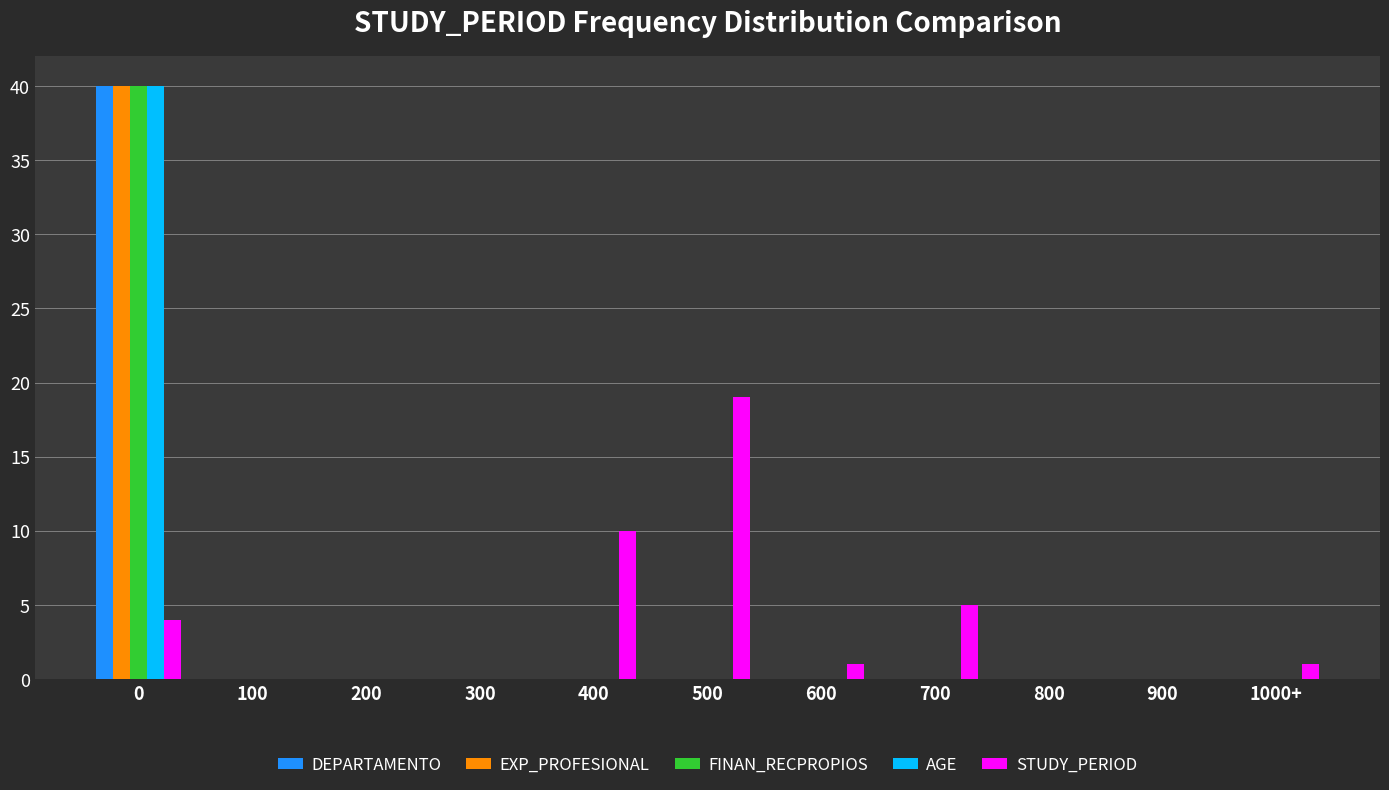

What is the sum of all EXP_PROFESIONAL values?

40